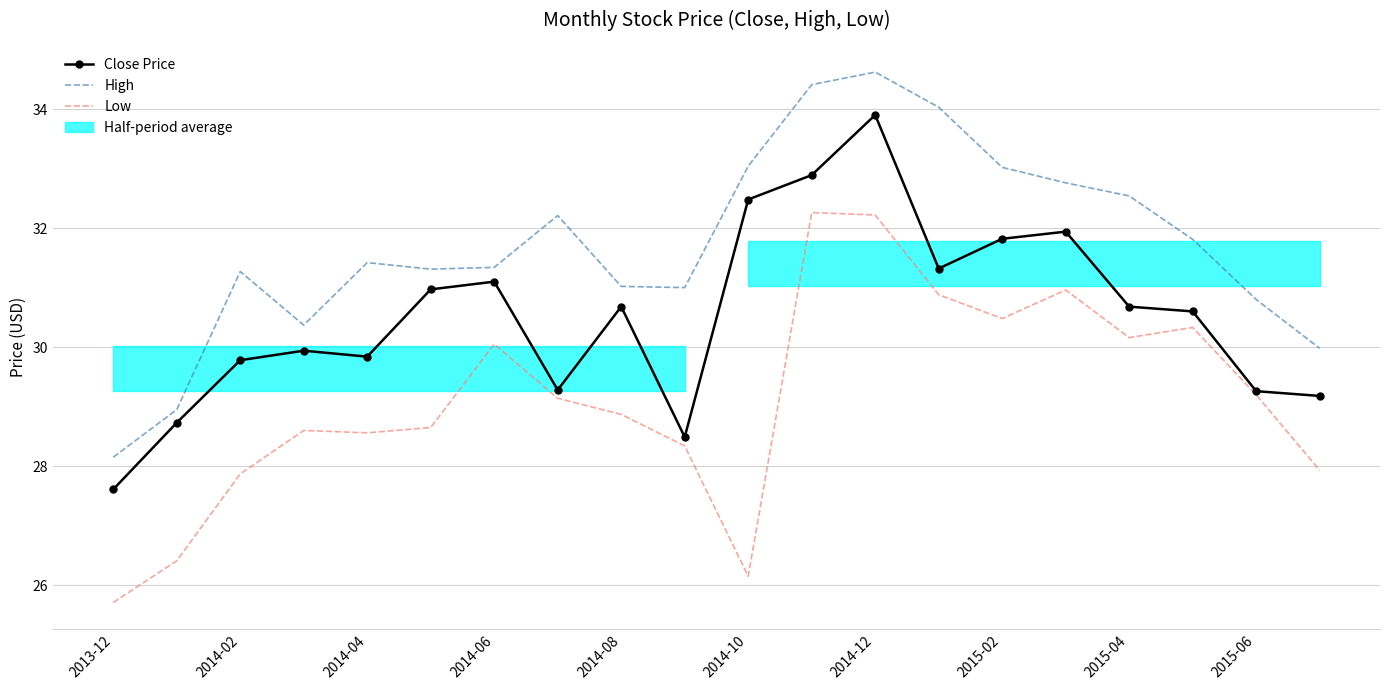

What is the difference between the Close Price values at 2015-02 and 2015-04?

1.1